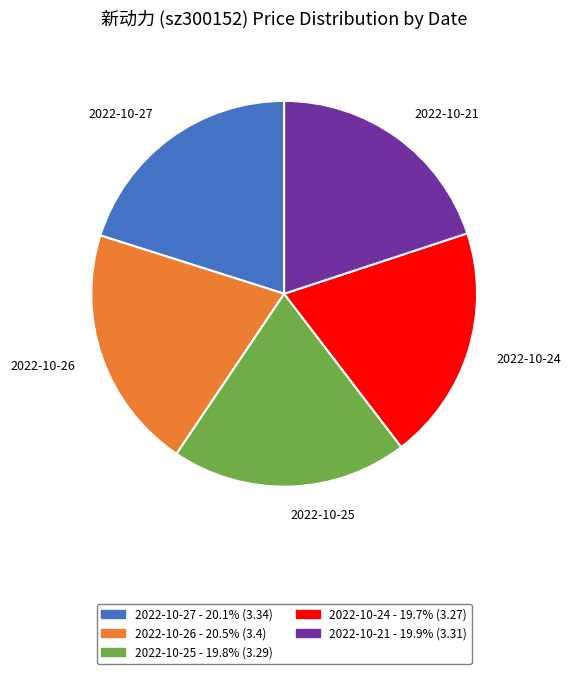

Is there a majority slice in this chart?

No